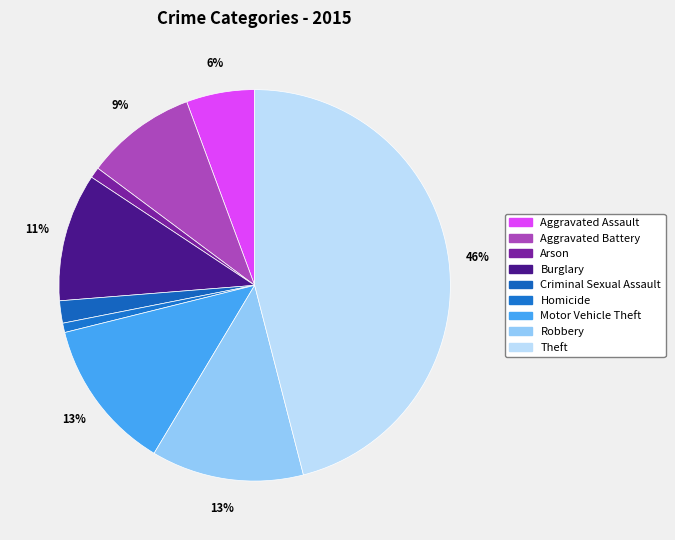

What portion of the pie excludes Motor Vehicle Theft?

87.5%